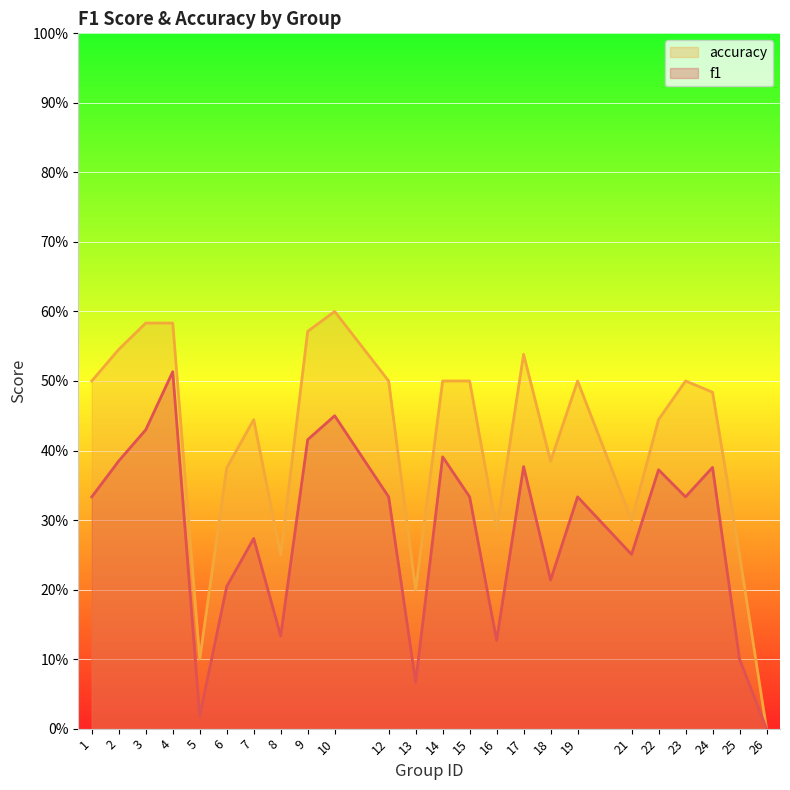

What is the greatest value displayed?

0.6